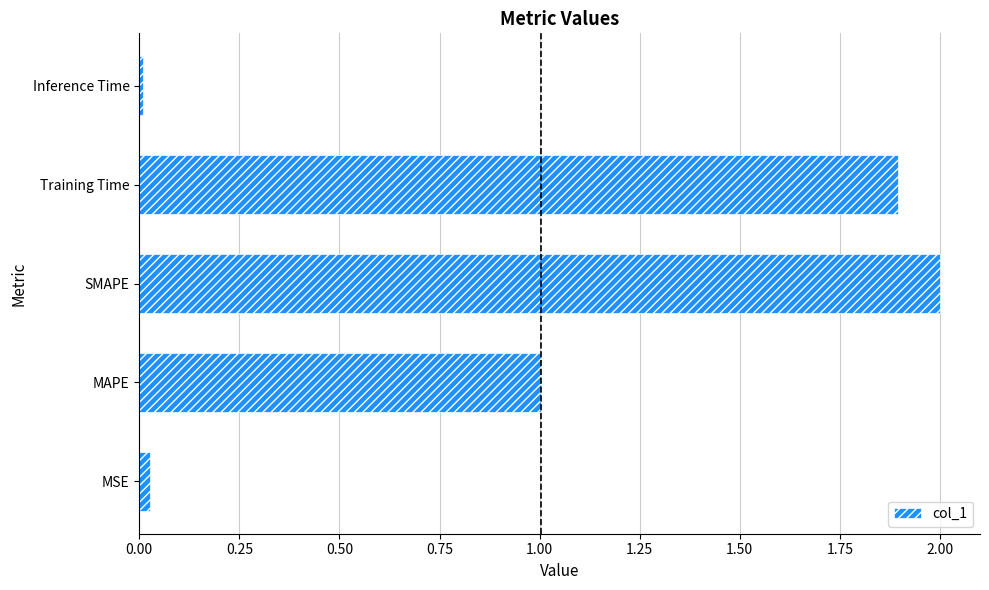

Which category has the highest value across all series?

SMAPE